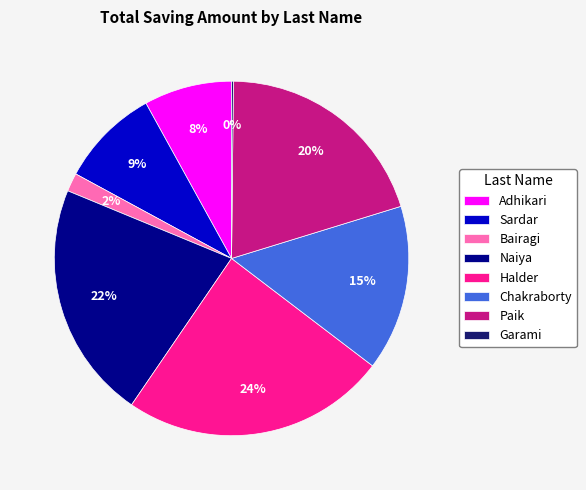

Combined, do Halder and Naiya account for over 50%?

No